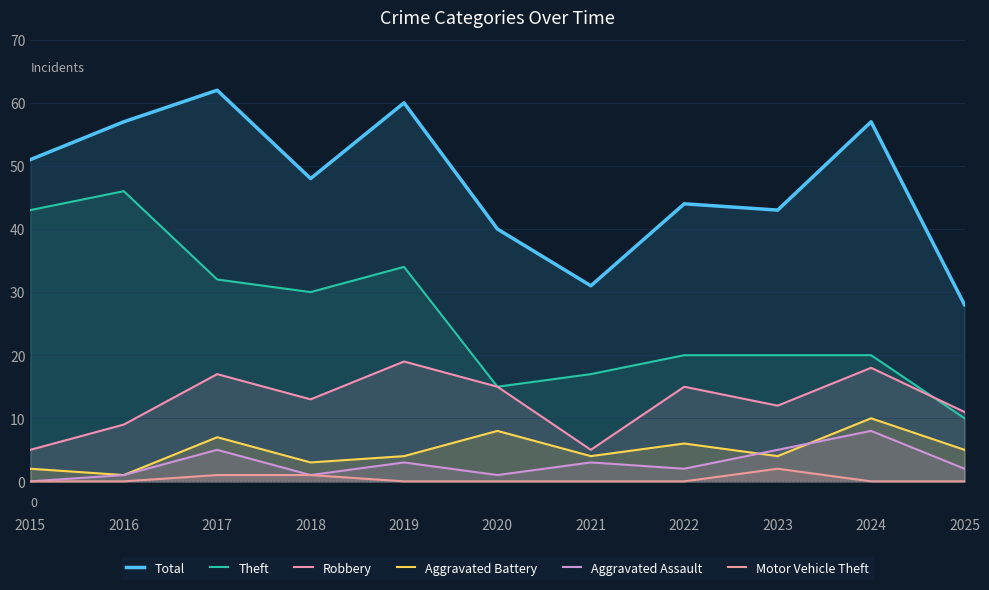

In Total, how many points are lower than both neighbors (excluding endpoints)?

3